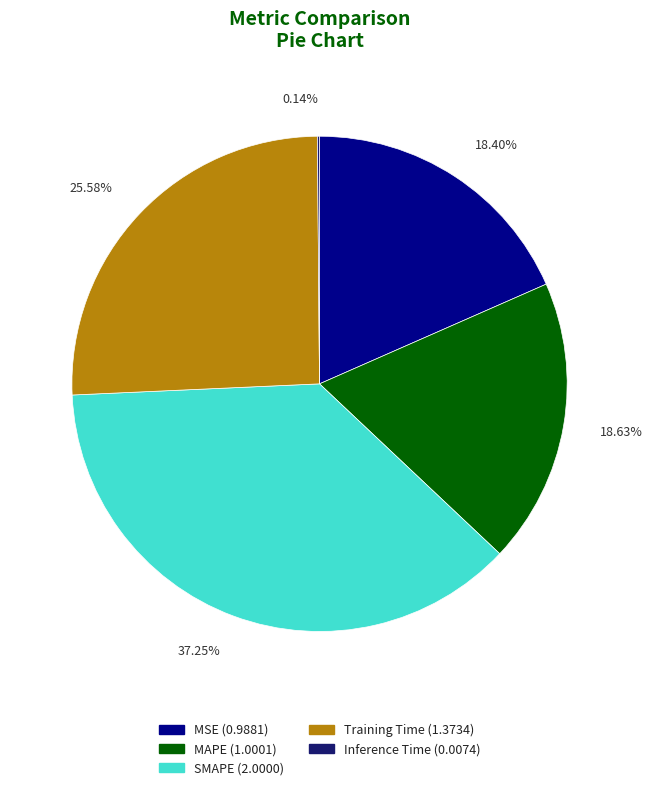

True or false: SMAPE accounts for 37% of the total.

True